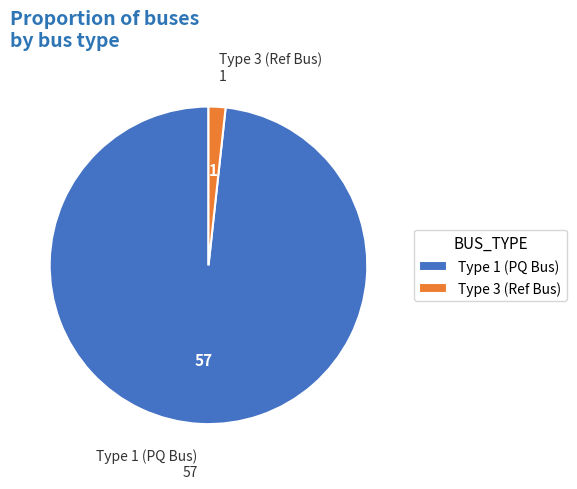

Rank the categories by value from highest to lowest.

Type 1 (PQ Bus), Type 3 (Ref Bus)